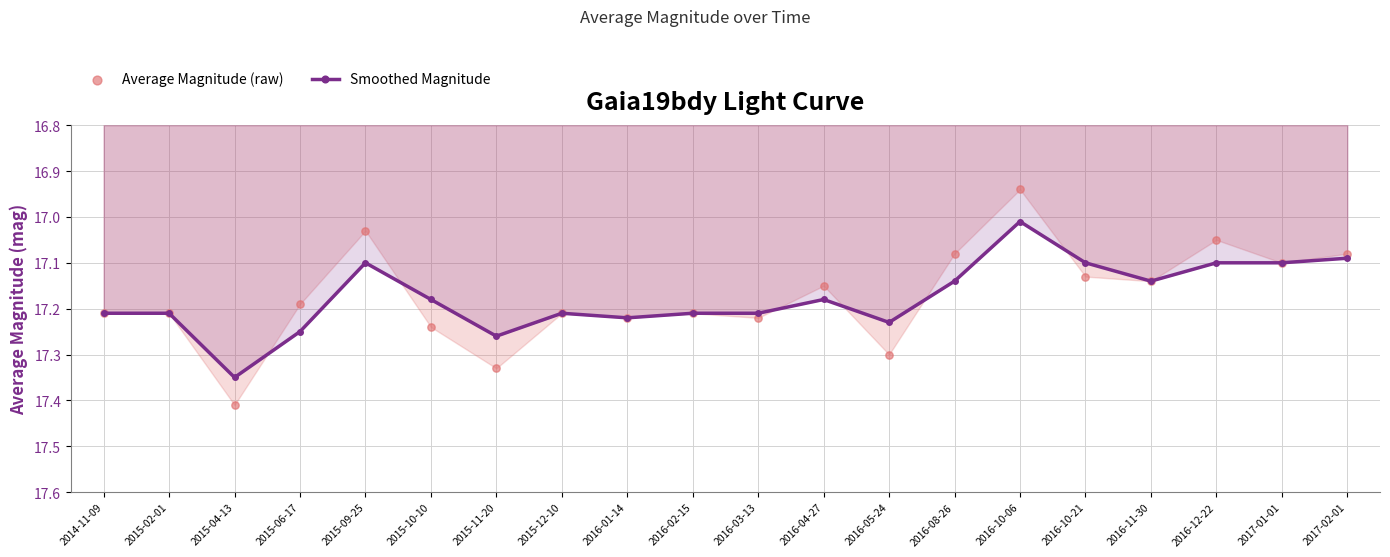

Which series has the widest spread of Y values?

Average Magnitude (raw)